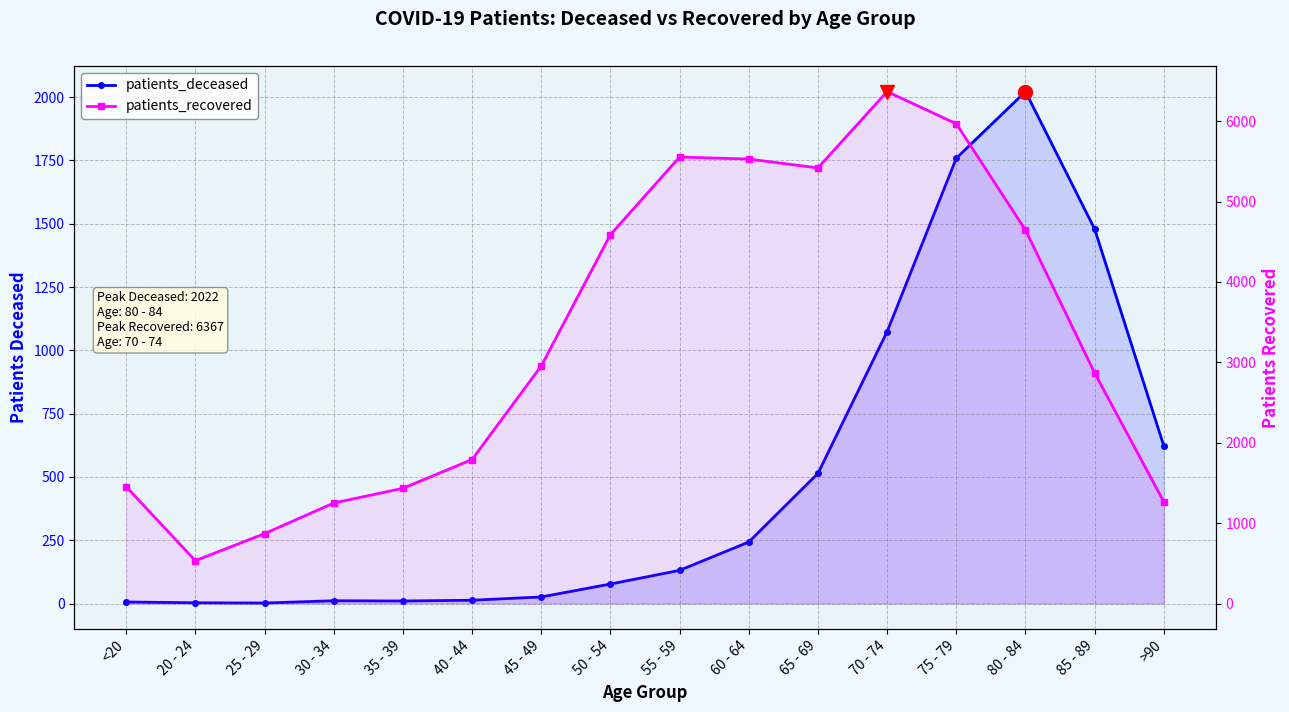

What is the smallest value displayed?

2